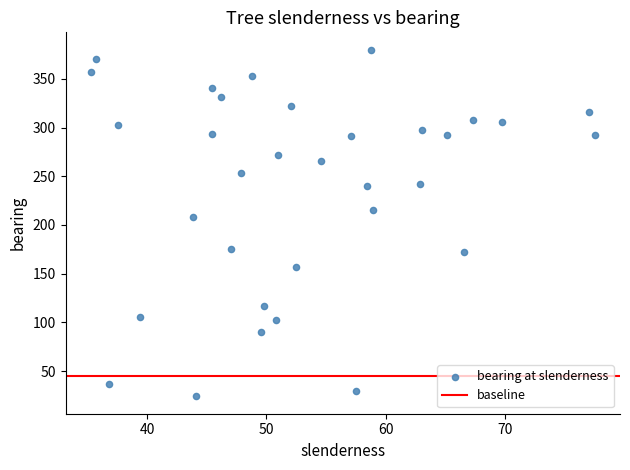

What is the range of Y values (max minus min)?

356